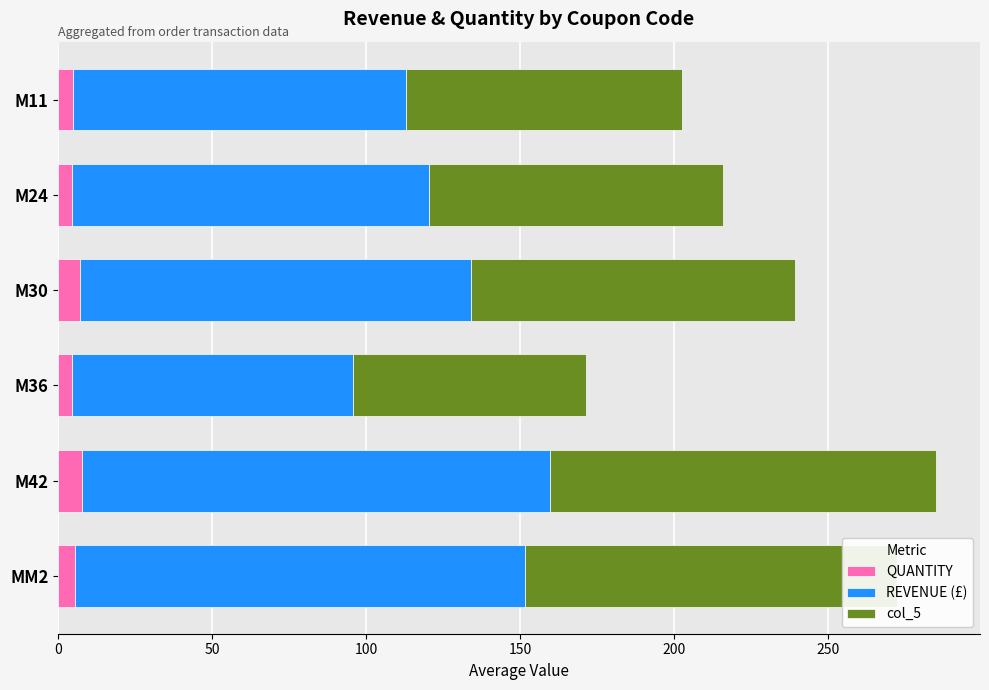

What is the sum of all QUANTITY values?

34.0